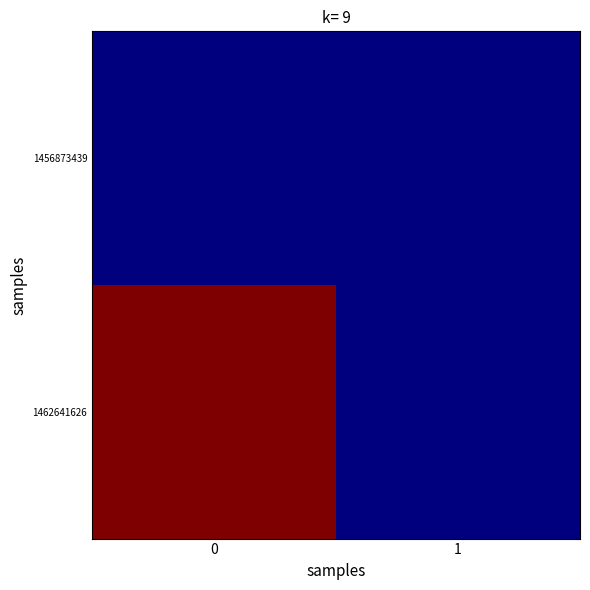

Rank the series by their average value, from highest to lowest.

1462641626, 1456873439